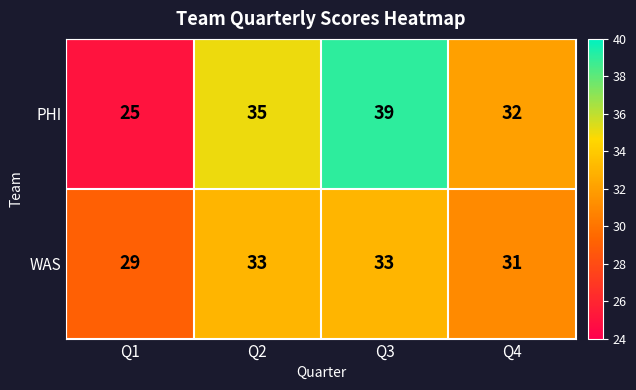

How many categories are shown in the chart?

4